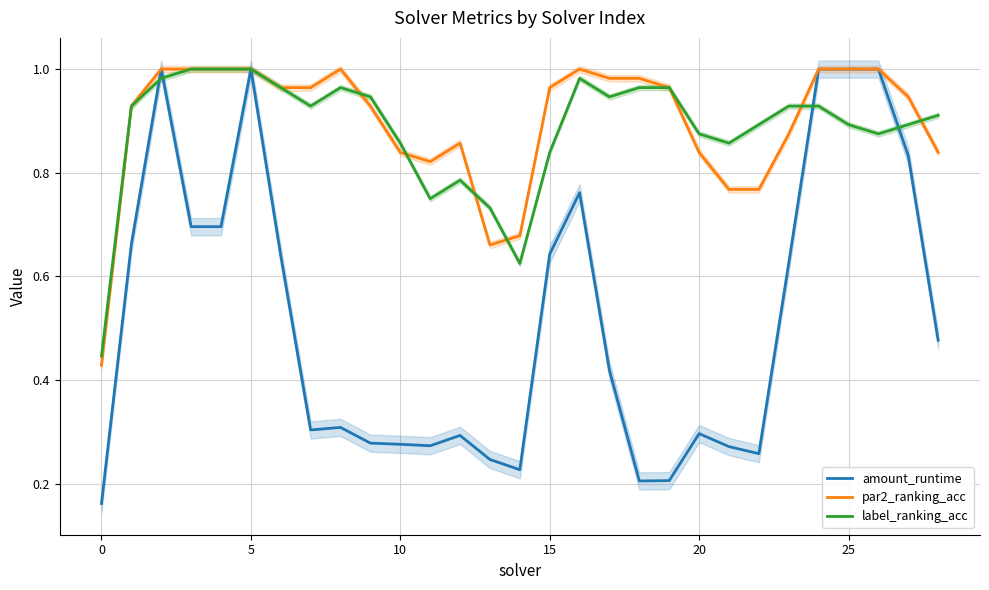

What are all the series names shown in the legend?

amount_runtime, par2_ranking_acc, label_ranking_acc